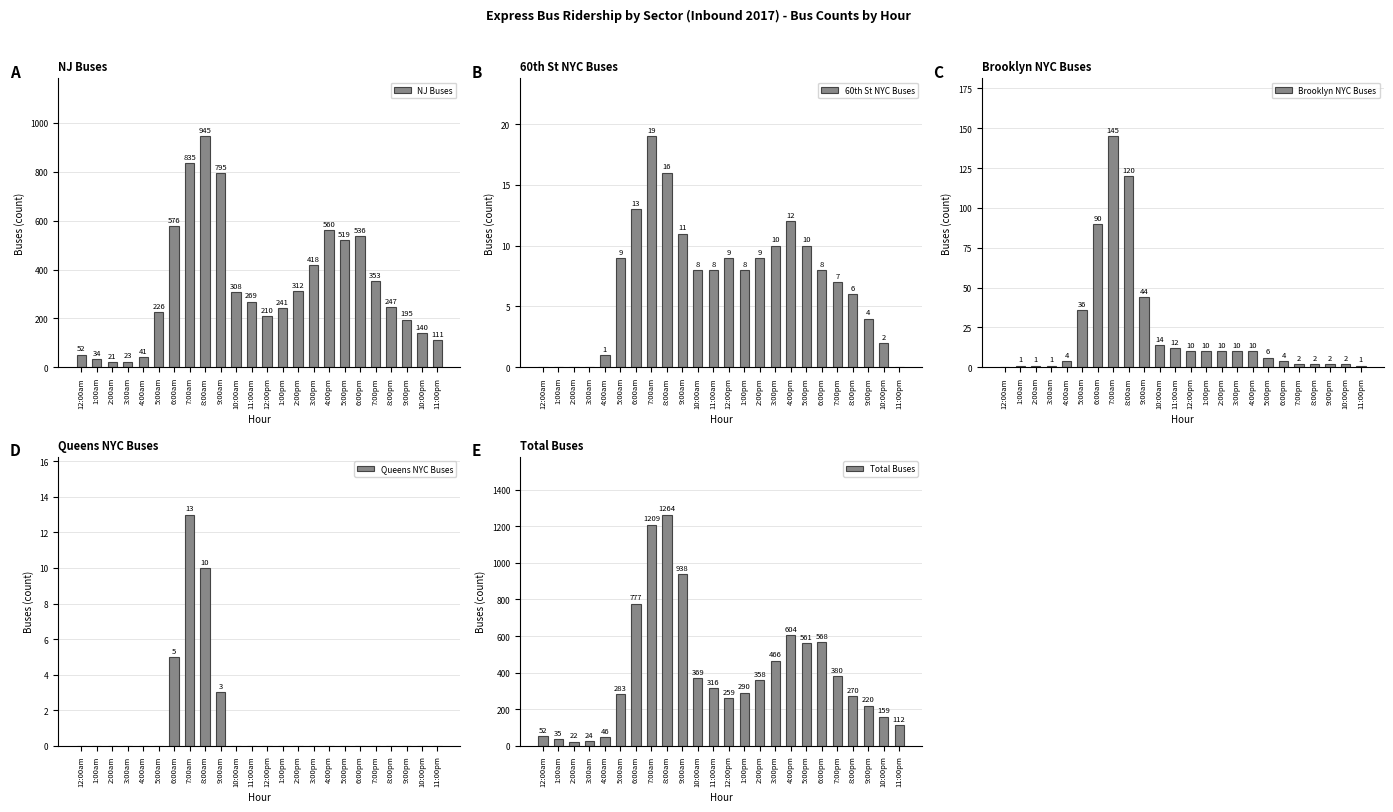

How many data points does each series have?

24